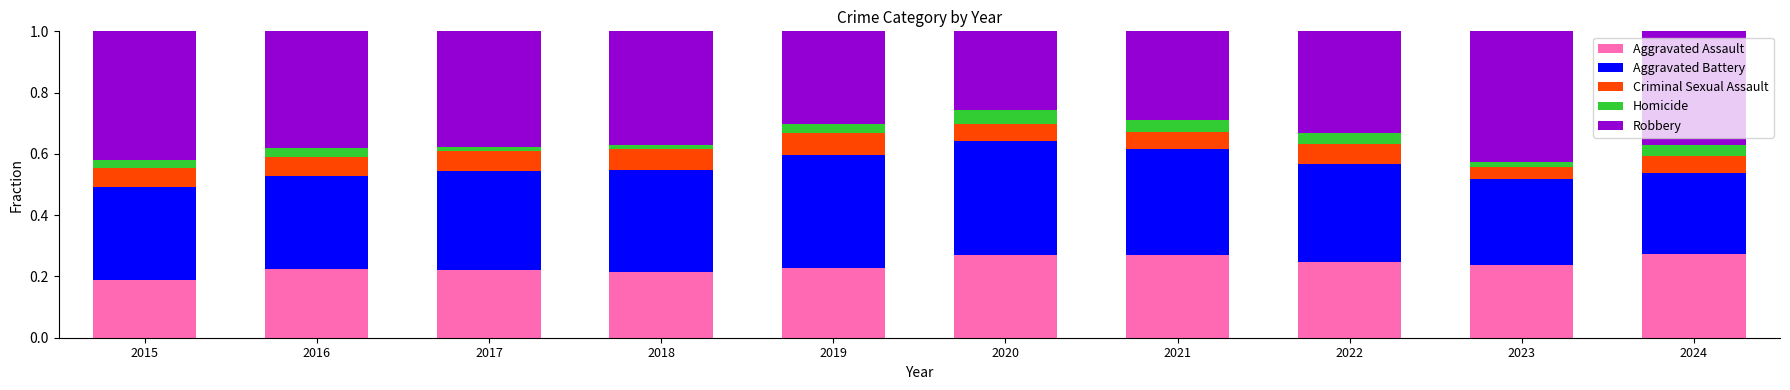

Are the bars grouped side by side (vs. stacked)?

No